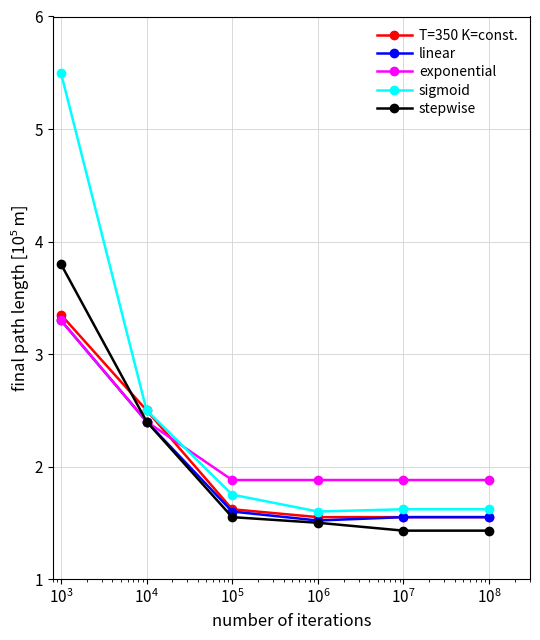

Which series has the largest total across all categories?

sigmoid